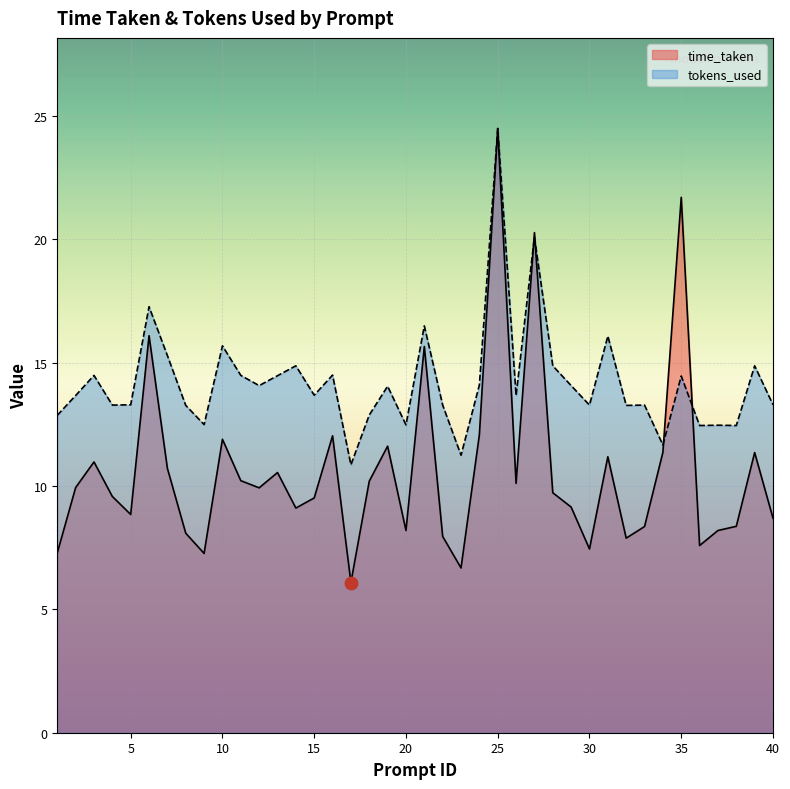

What is the sum of all time_taken values?

426.5